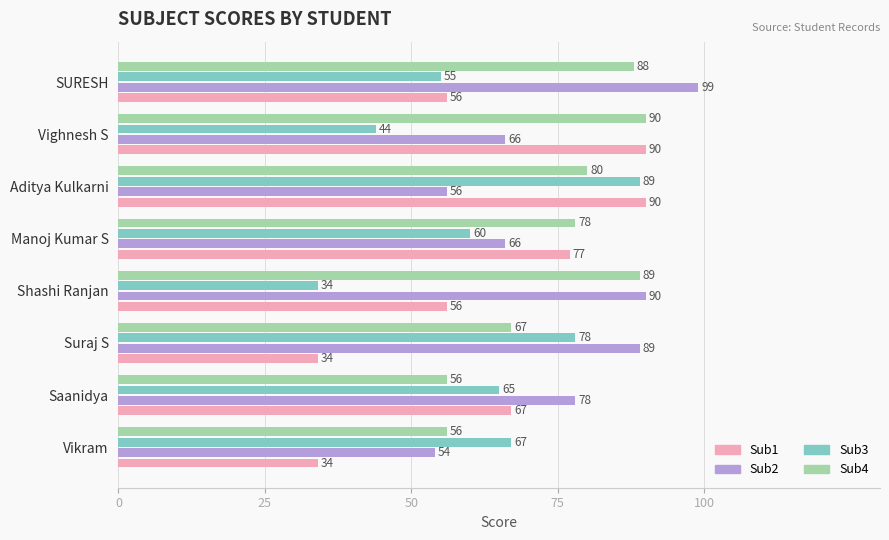

How many values in the Sub4 series are below 80?

4